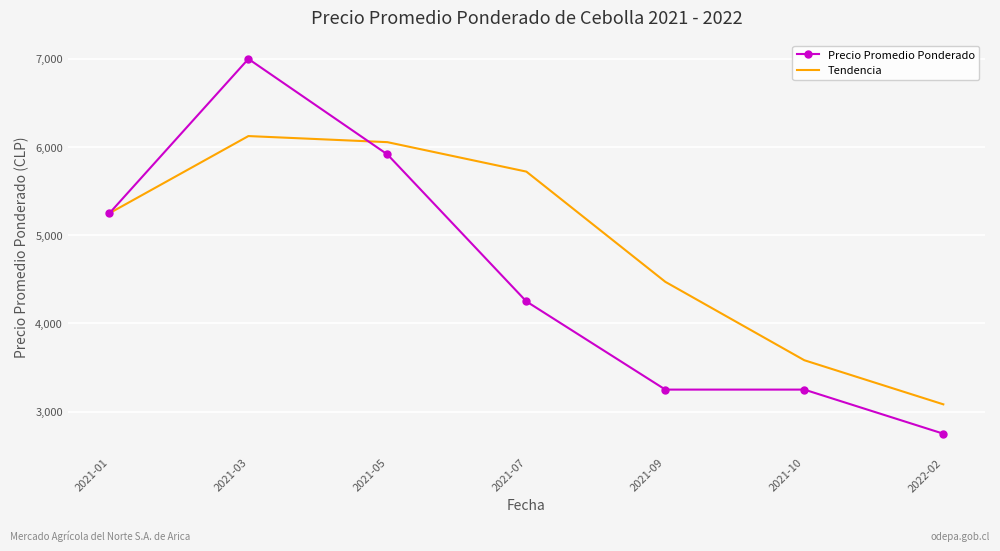

Rank the categories by Tendencia value from lowest to highest.

2022-02, 2021-10, 2021-09, 2021-01, 2021-07, 2021-05, 2021-03